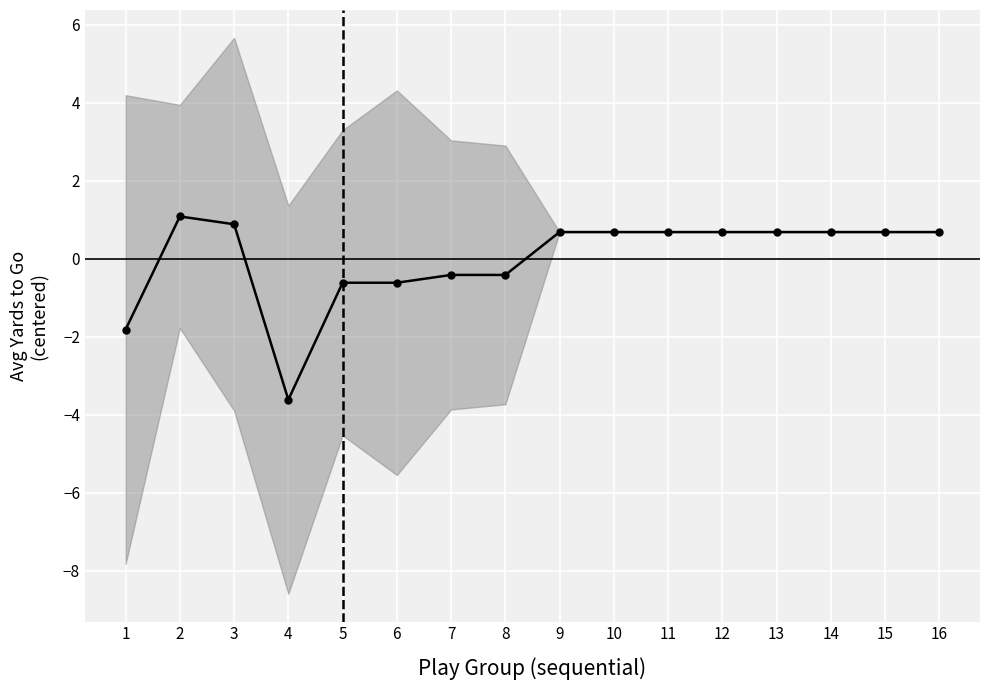

List the labels in order of value, largest first.

2, 3, 9, 10, 11, 12, 13, 14, 15, 16, 7, 8, 5, 6, 1, 4